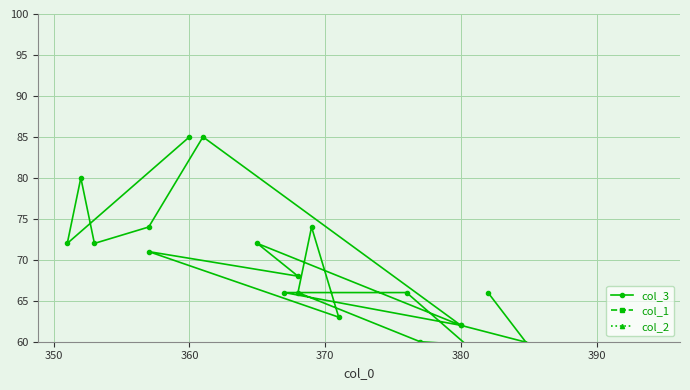

Is it true that col_2 equals 21 at 370?

True